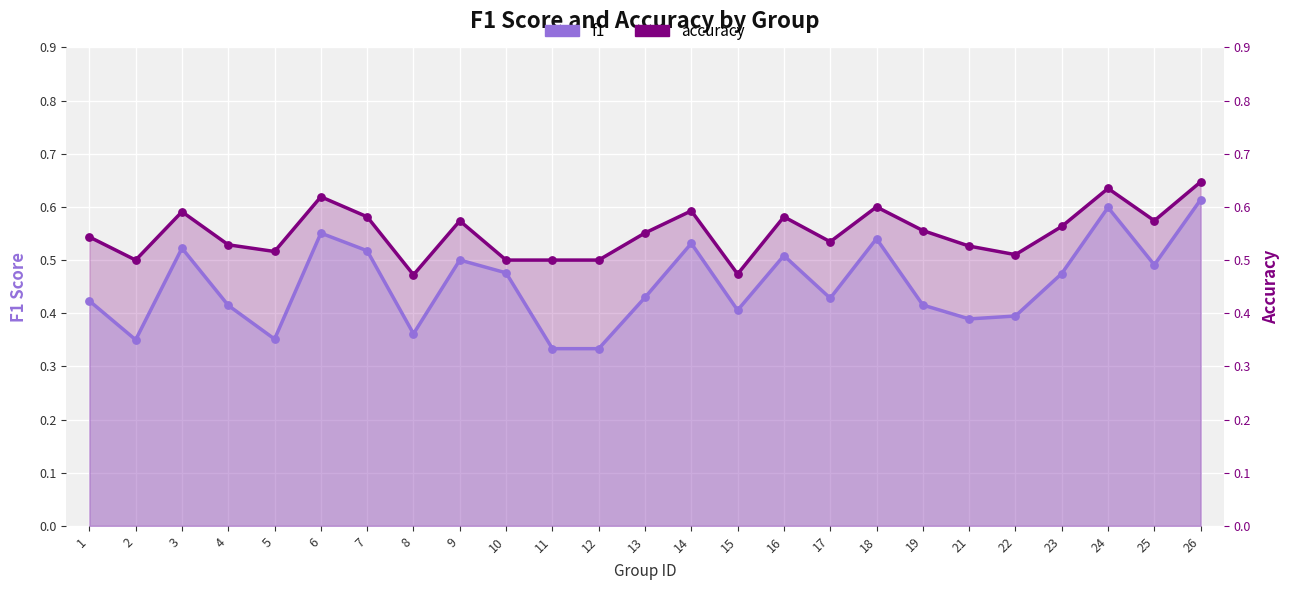

Is the value of f1 at 13 greater than the value of accuracy at 15?

No